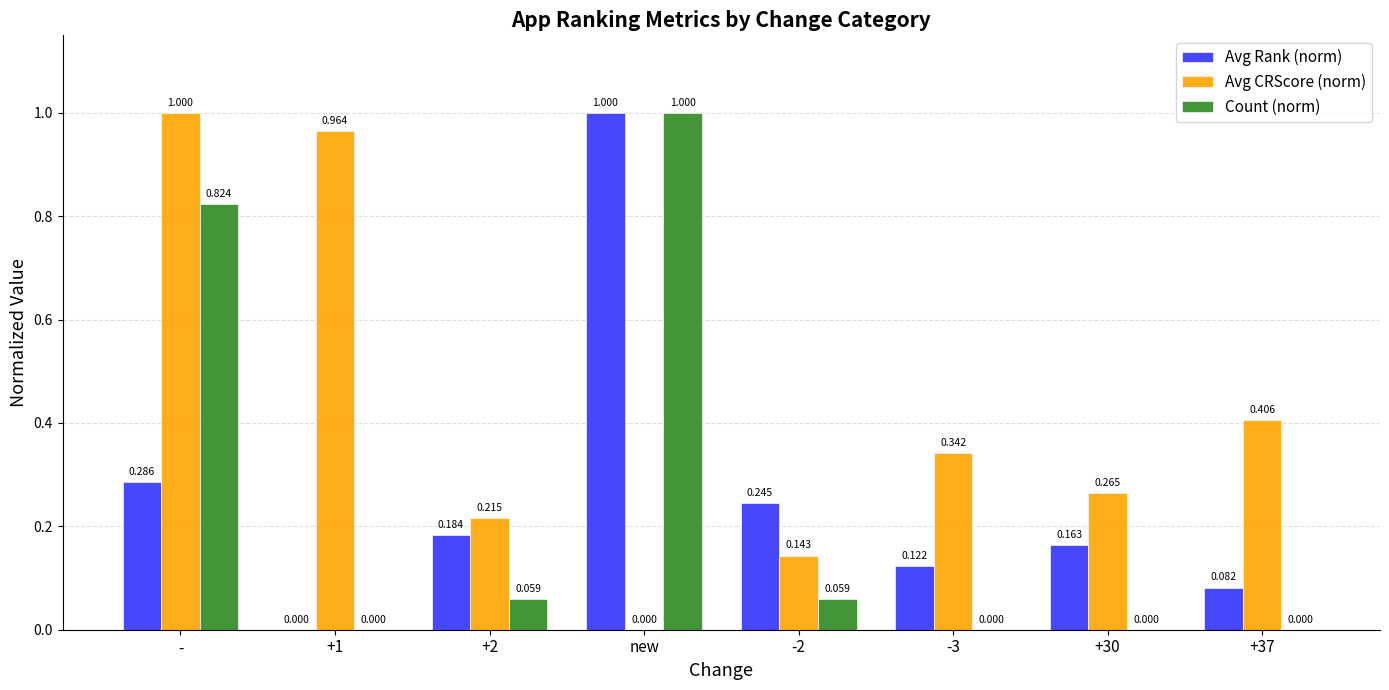

What is the maximum value for Avg Rank (norm)?

1.0